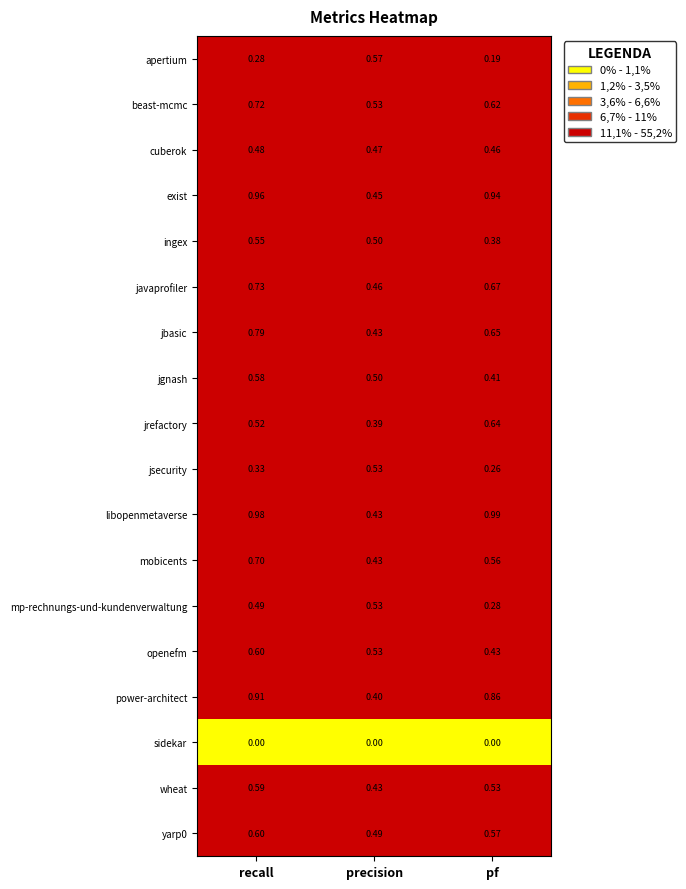

List the labels in order of yarp0 value, largest first.

recall, pf, precision